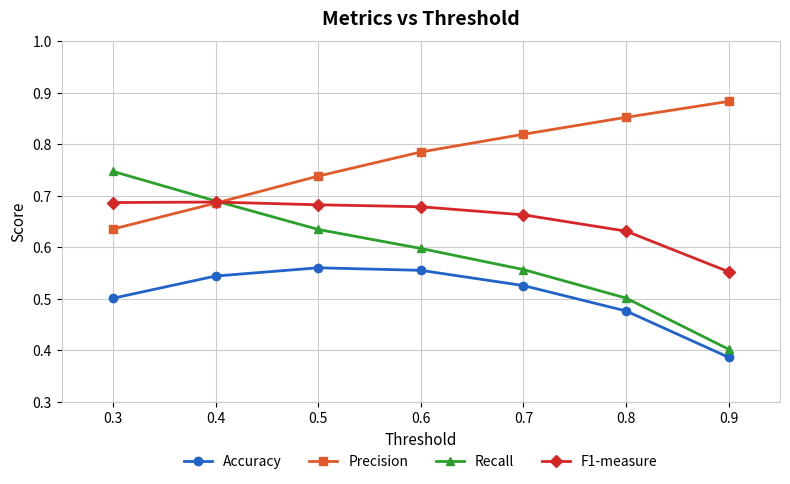

How many Accuracy values are between 0 and 1?

7